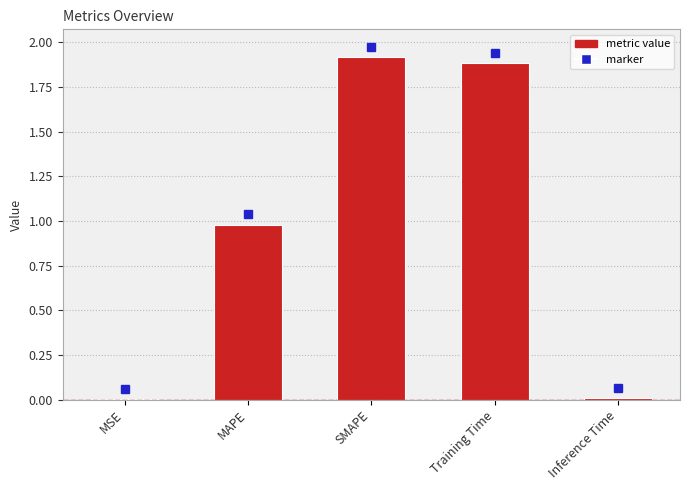

What is the maximum value shown in the chart?

1.9